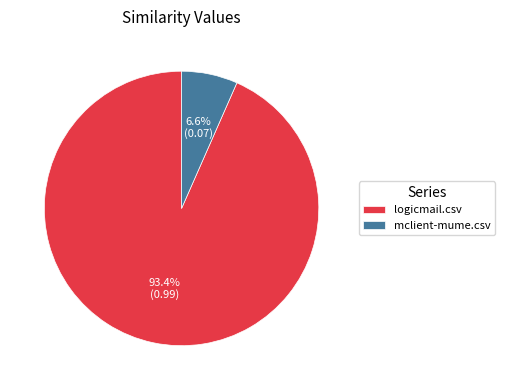

The mclient-mume.csv slice represents 7% of the pie. True or false?

True